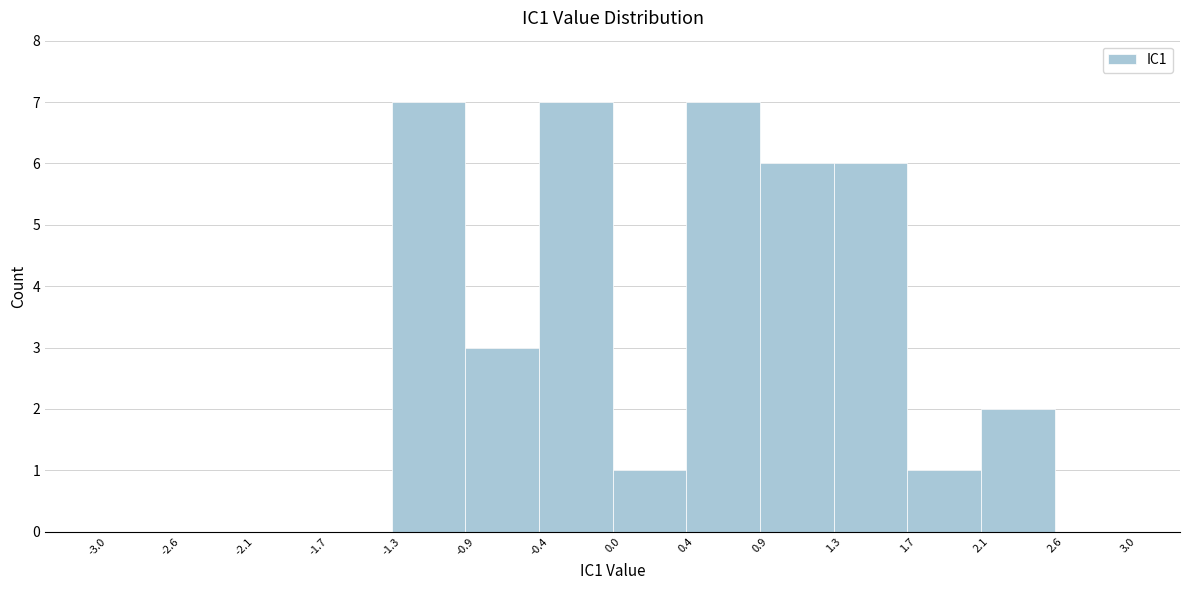

Reading left to right, list every bar in this chart as the range it spans on the x-axis followed by its height. The values are not printed on the chart, so give them approximately, as read against the axis.

-3.0 to -2.6: 0
-2.6 to -2.1: 0
-2.1 to -1.7: 0
-1.7 to -1.3: 0
-1.3 to -0.9: 7
-0.9 to -0.4: 3
-0.4 to 0.0: 7
0.0 to 0.4: 1
0.4 to 0.9: 7
0.9 to 1.3: 6
1.3 to 1.7: 6
1.7 to 2.1: 1
2.1 to 2.6: 2
2.6 to 3.0: 0